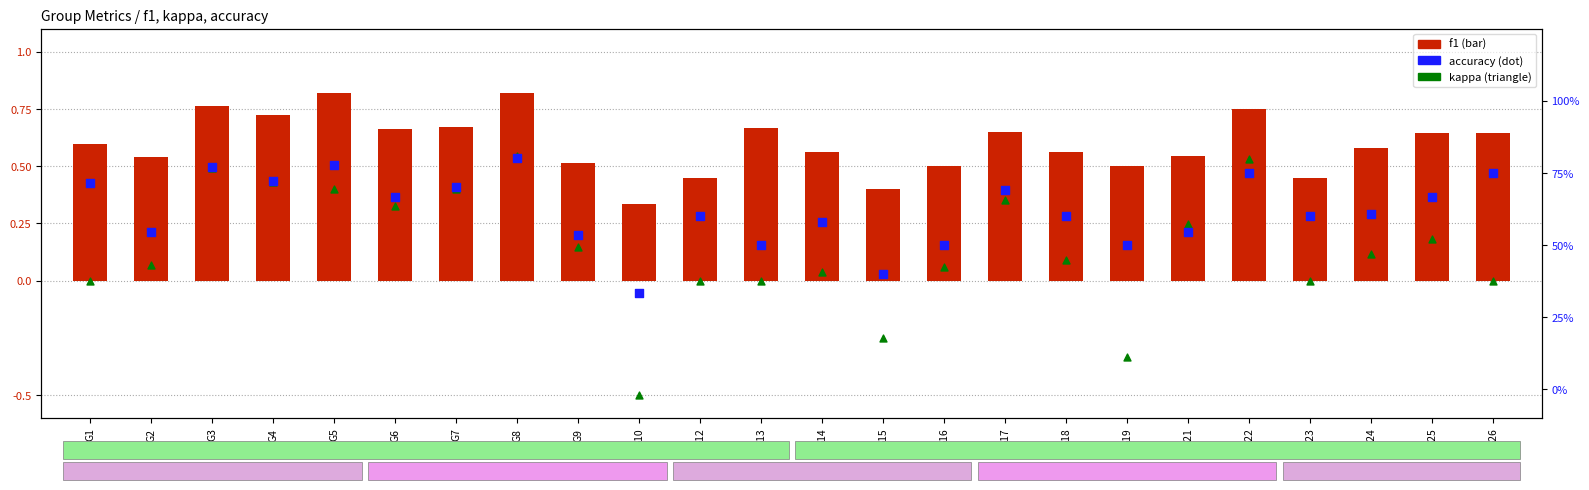

What is the total value across all series at G16?

1.1